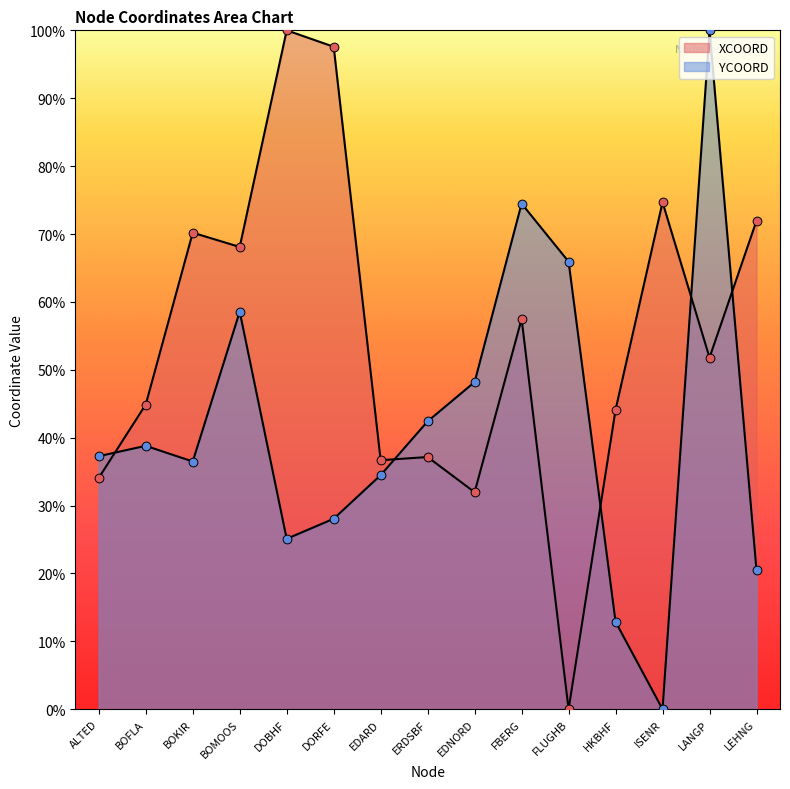

What are all the series names shown in the legend?

XCOORD, YCOORD